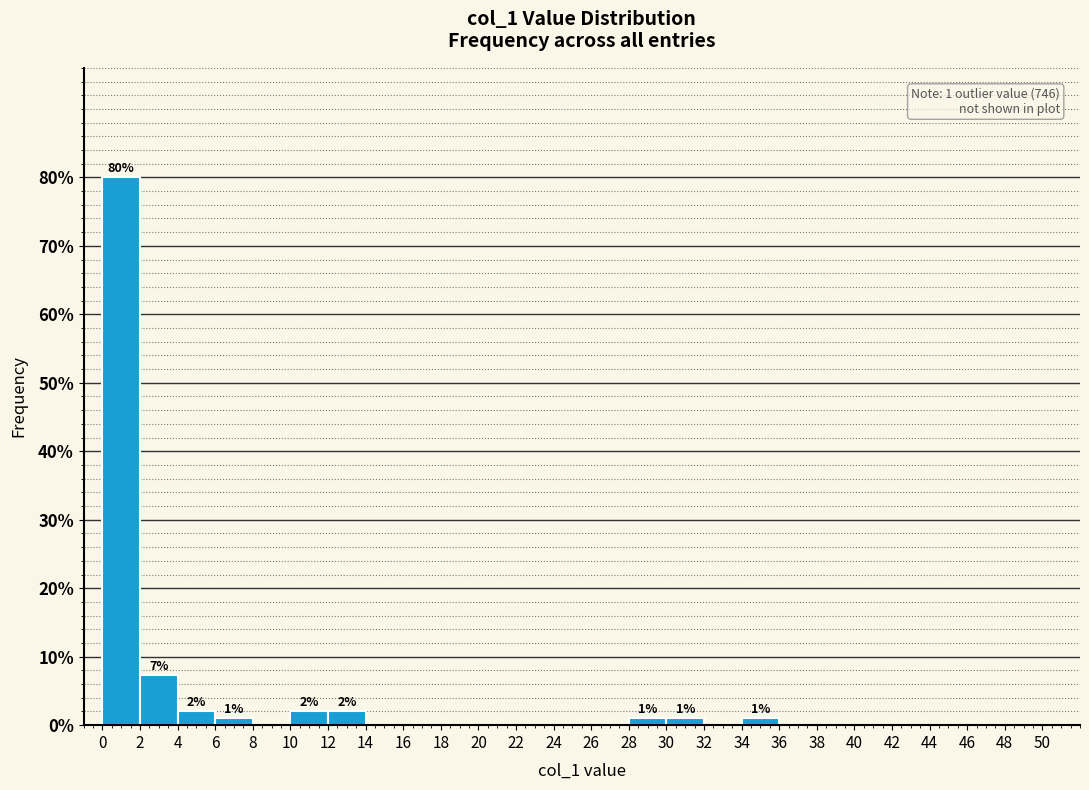

Over which range of the x-axis is the bar tallest?

0 to 2